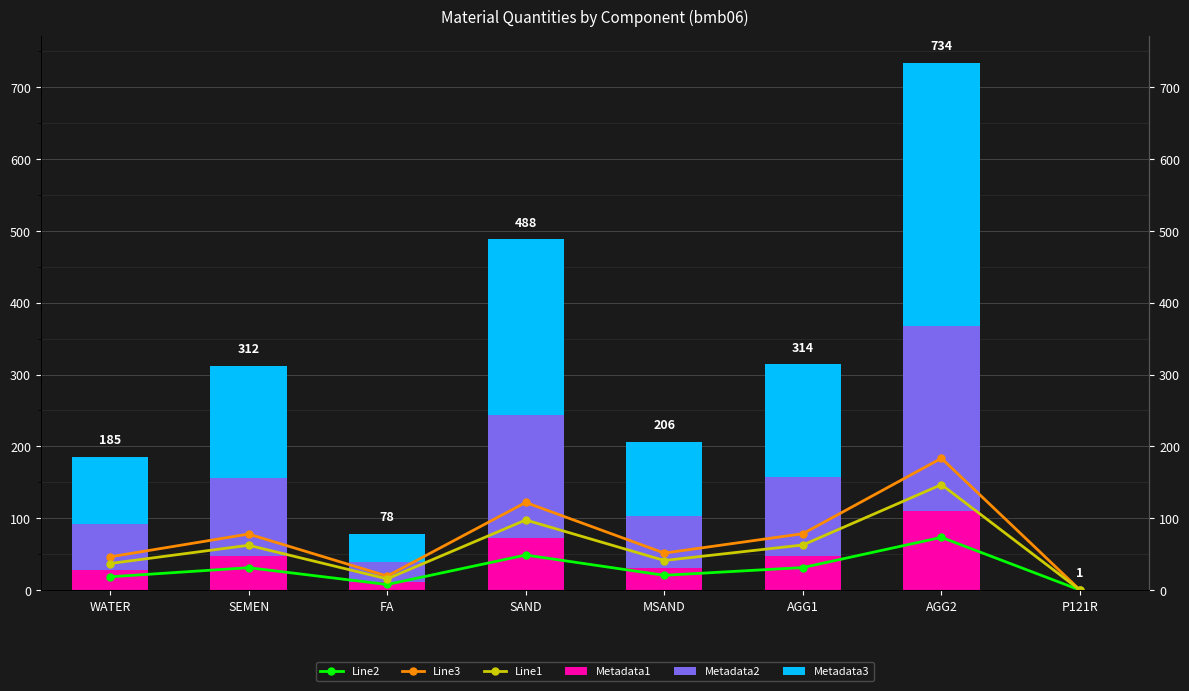

Where is Line3 nearest to the value 91?

AGG1